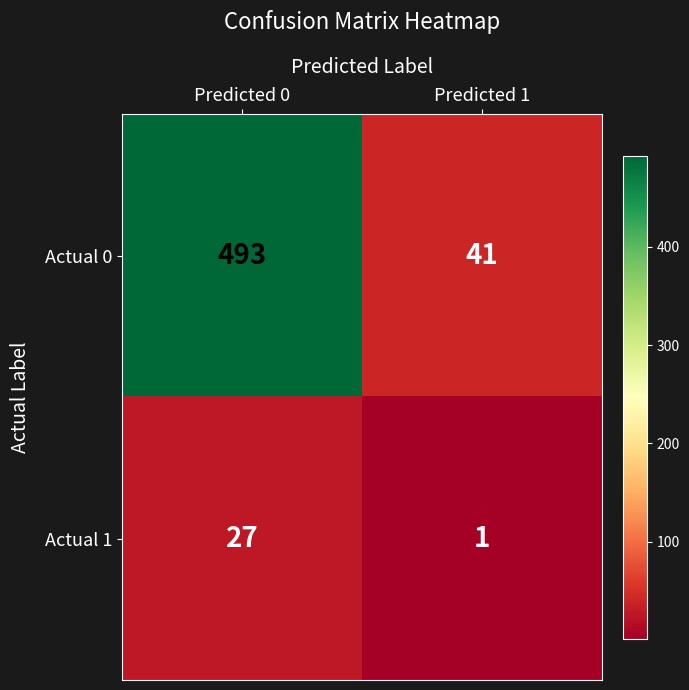

Which series changed the most between Predicted 0 and Predicted 1?

Actual 0